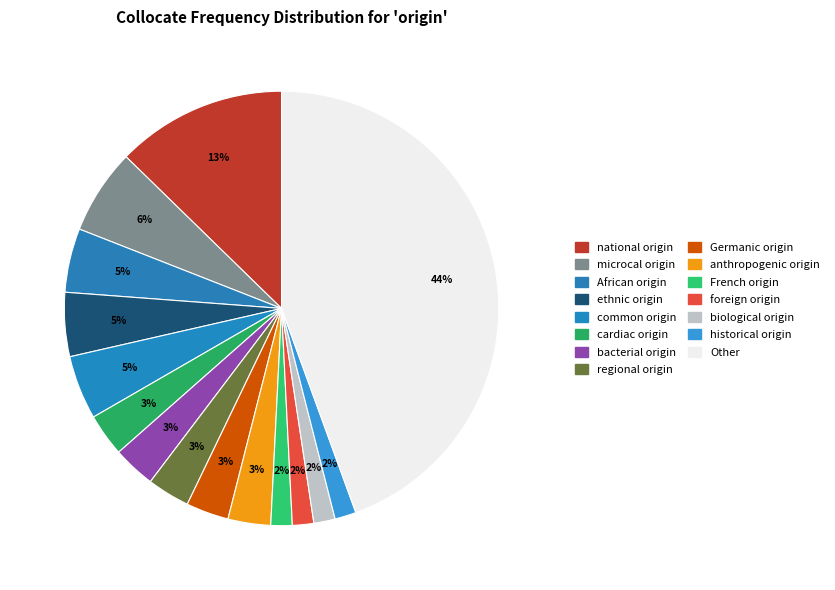

Is it true that African origin is 15% of the pie?

False